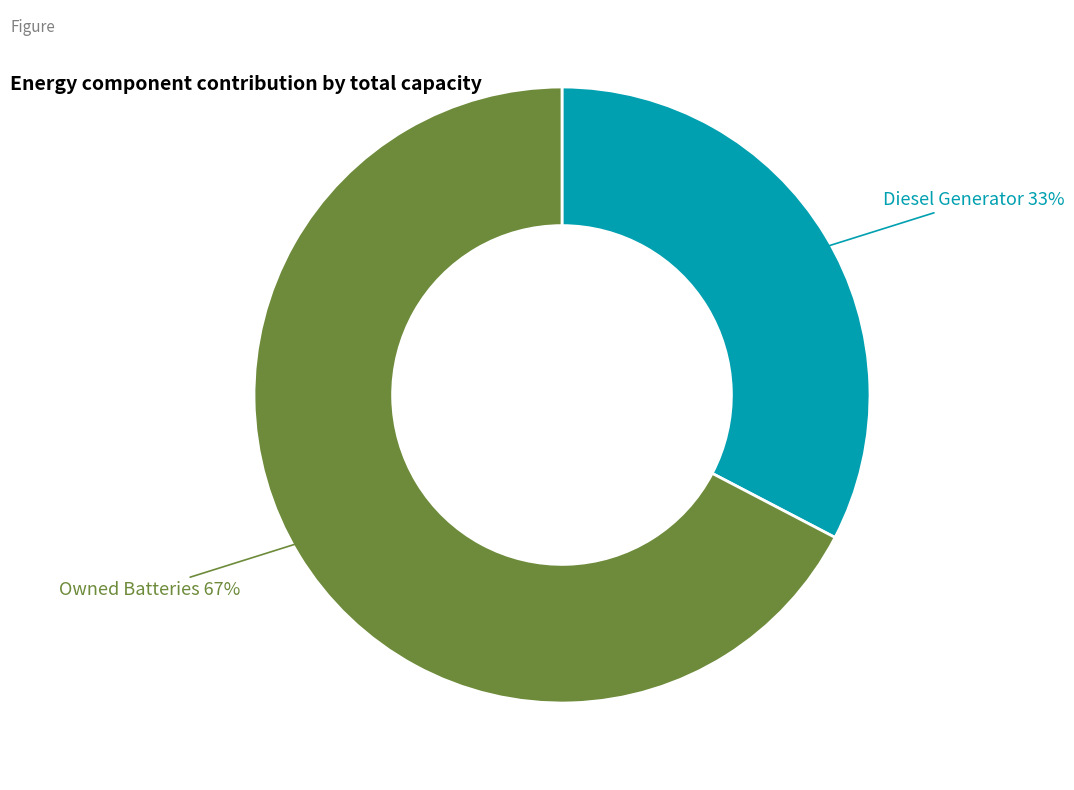

To the nearest percent, what is the average slice percentage?

50%